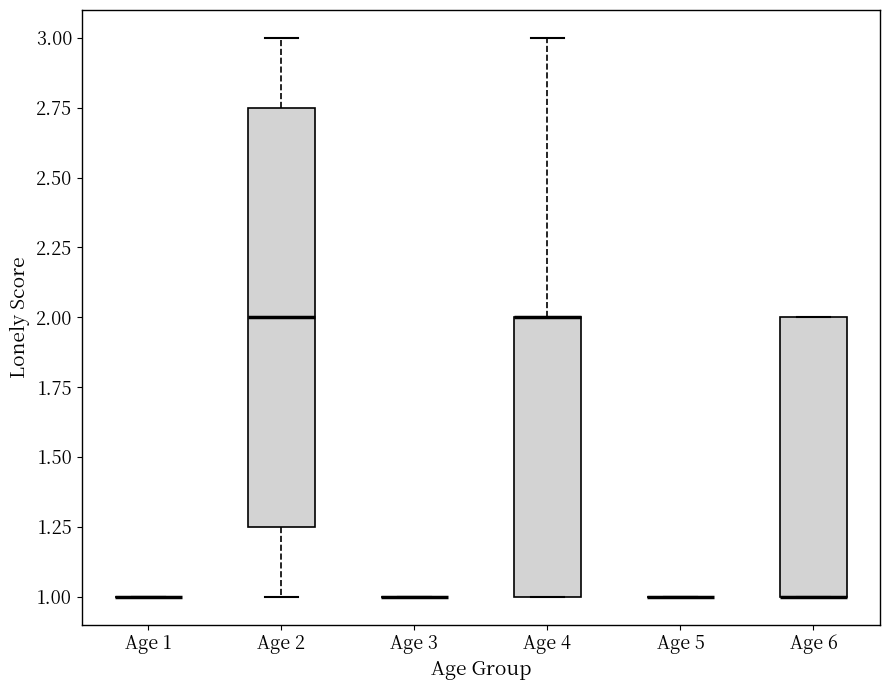

Which box is the tallest, from its lower edge to its upper edge?

Age 2